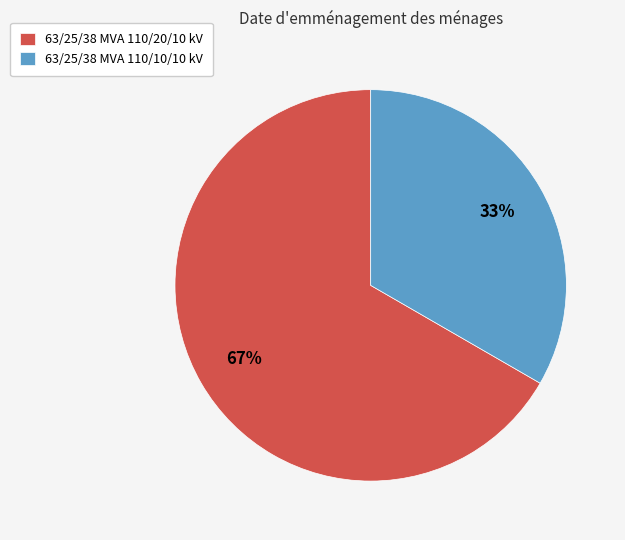

Which slice is the largest?

63/25/38 MVA 110/20/10 kV